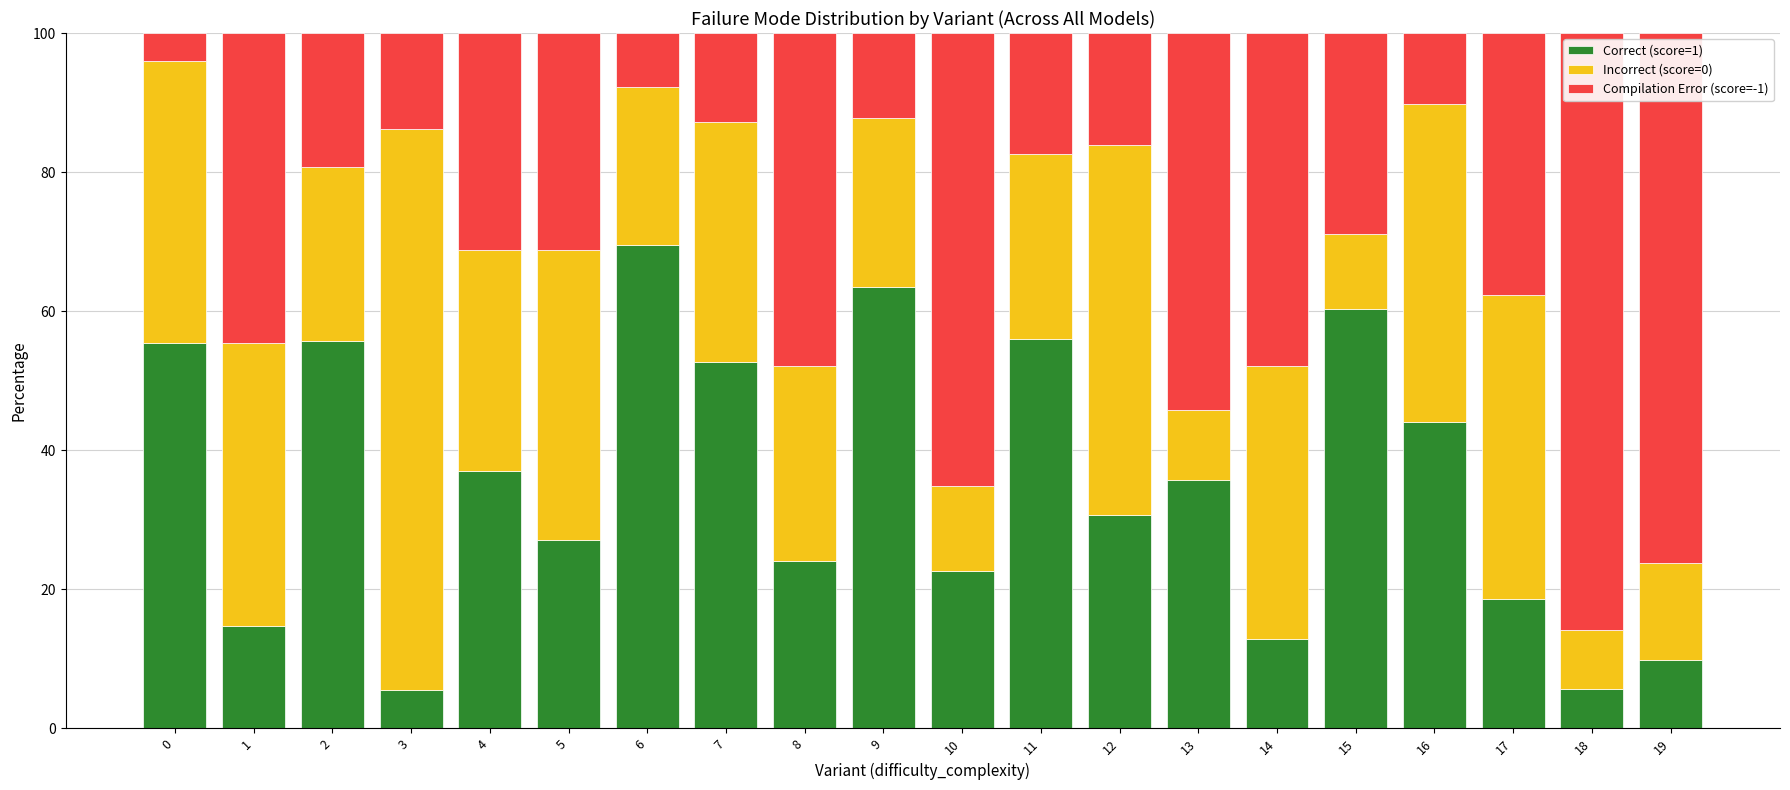

The Correct (score=1) series shows 17.9 at 14. True or false?

False